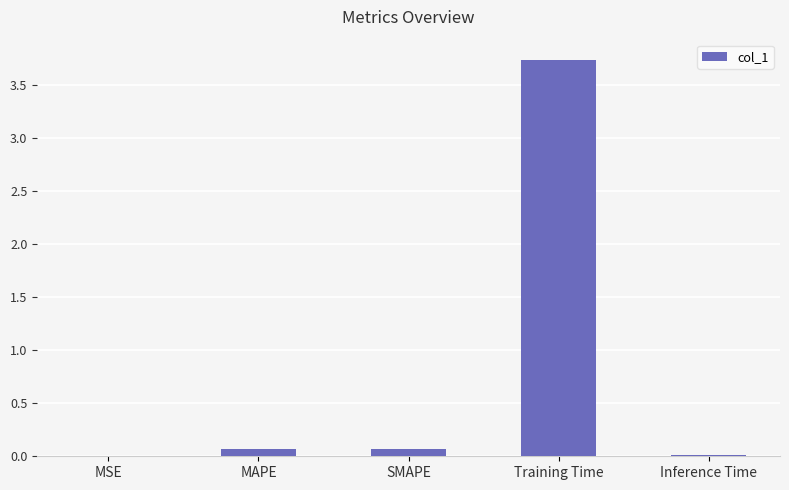

Does the chart contain stacked bars?

No